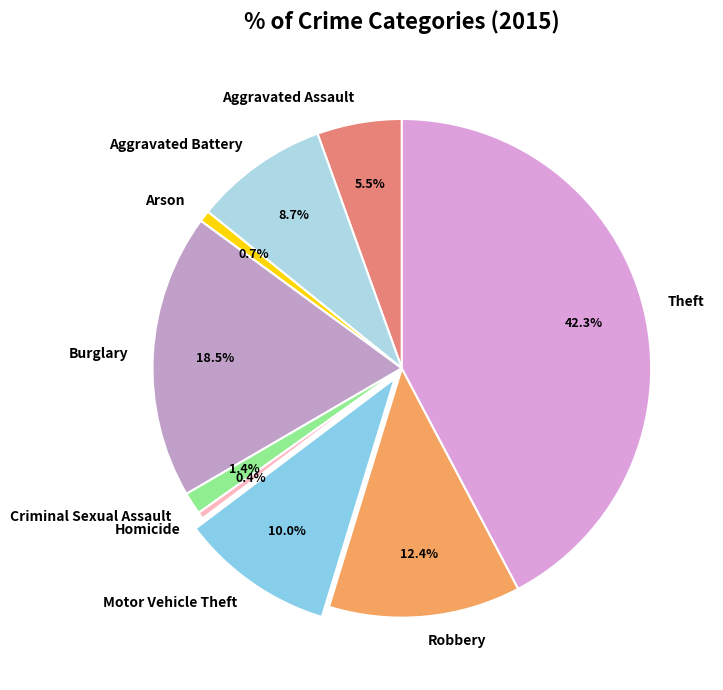

How many slices are in this pie chart?

9